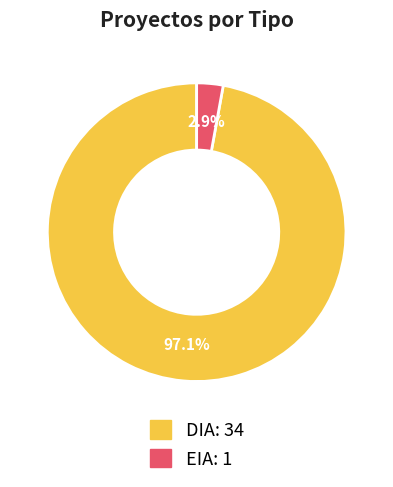

Rank the categories by value from lowest to highest.

EIA, DIA